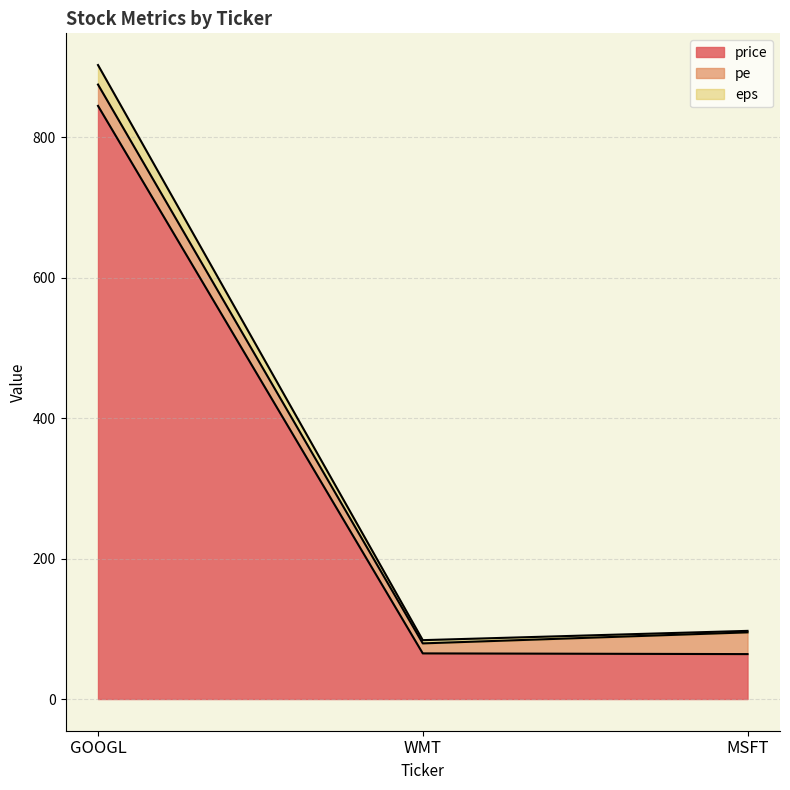

What is the minimum value for price?

64.0